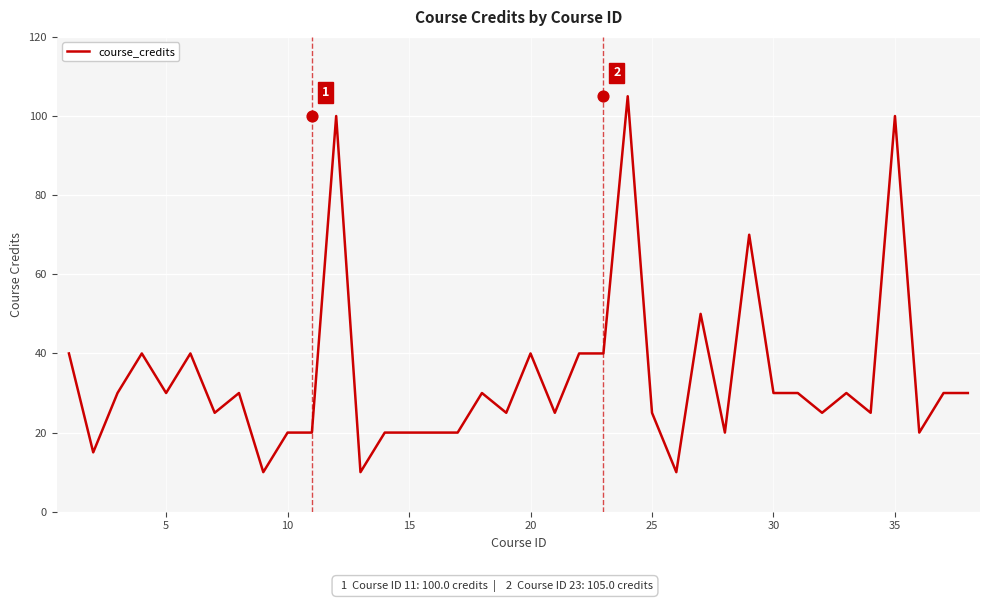

True or false: course_credits has a value of 20 at 10.

True